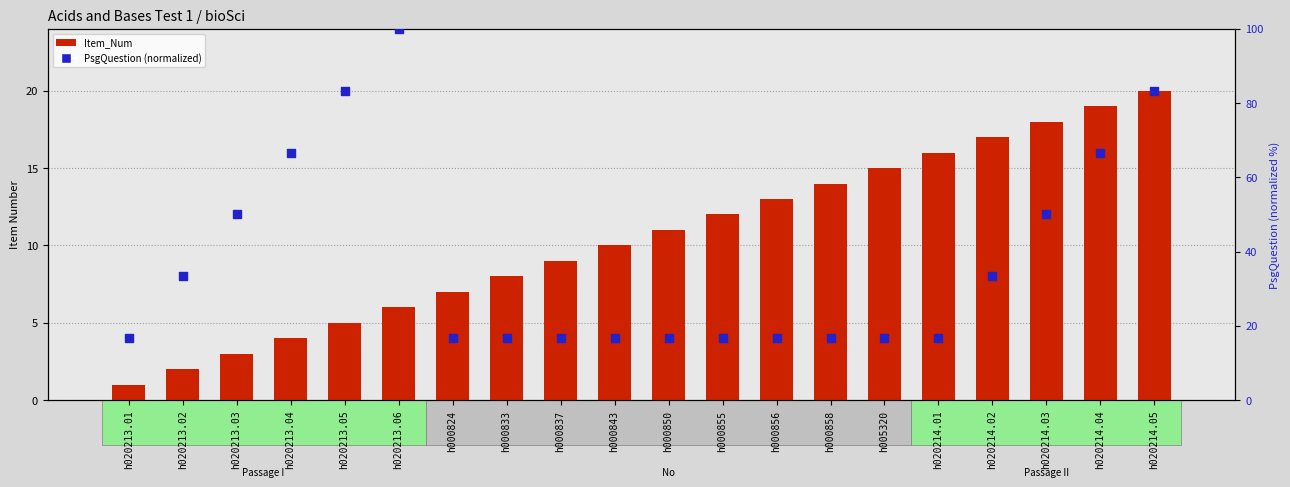

At which category is the sum across all series the highest?

h020213.06